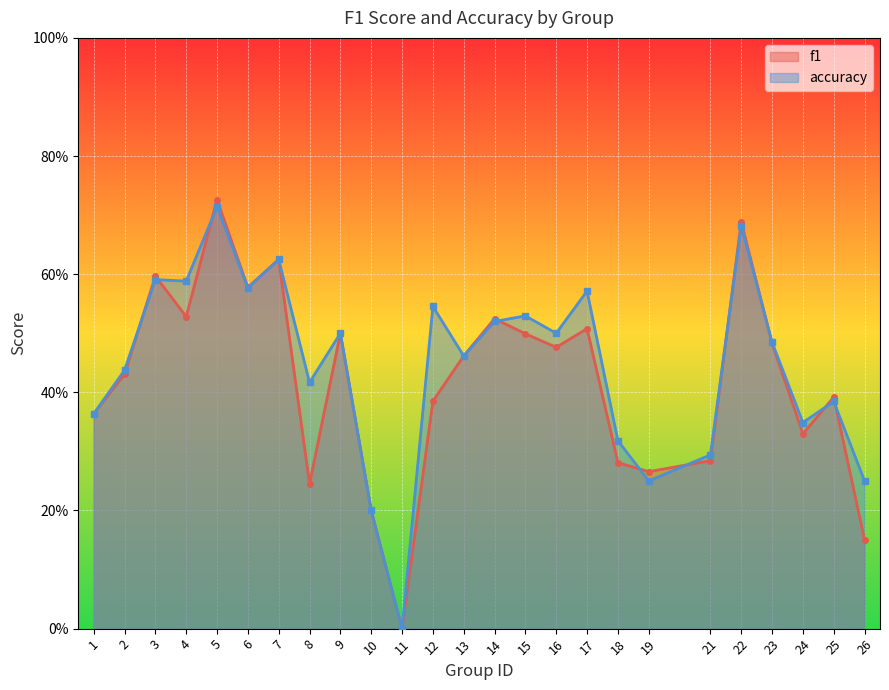

Which series changed the most between 21 and 22?

f1